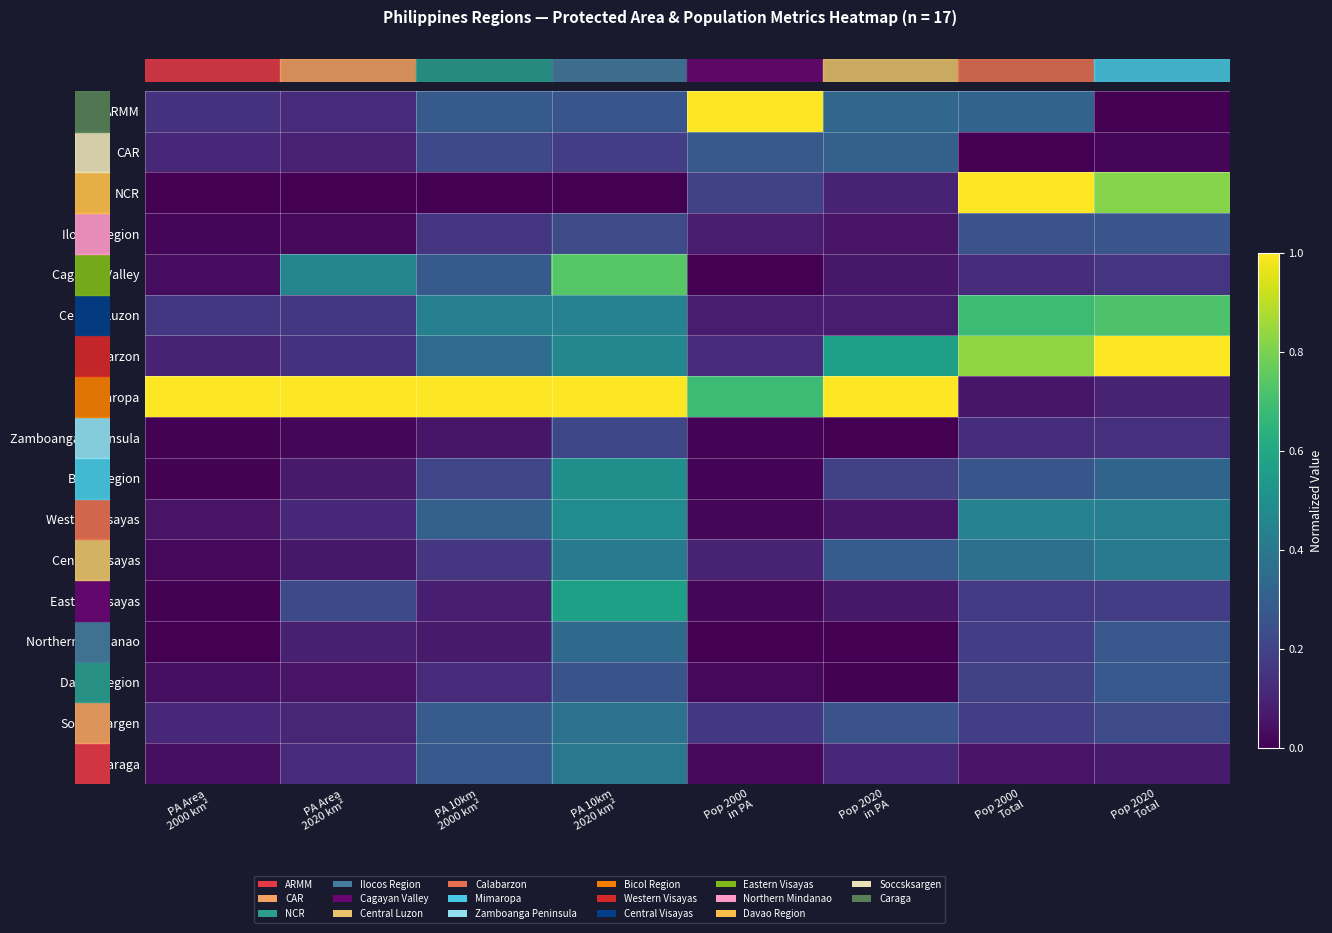

How many distinct data groups are displayed?

17